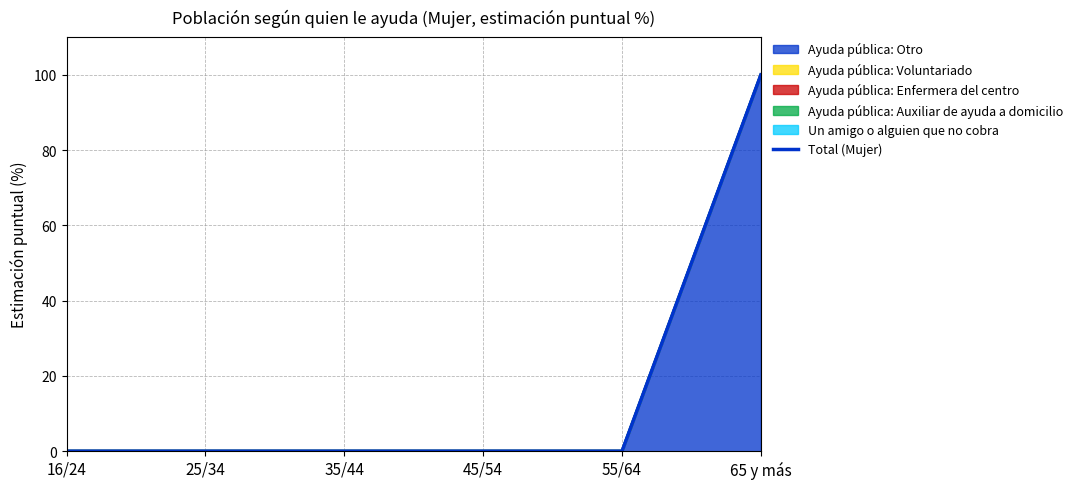

Which has a higher value, 55/64 or 35/44?

55/64